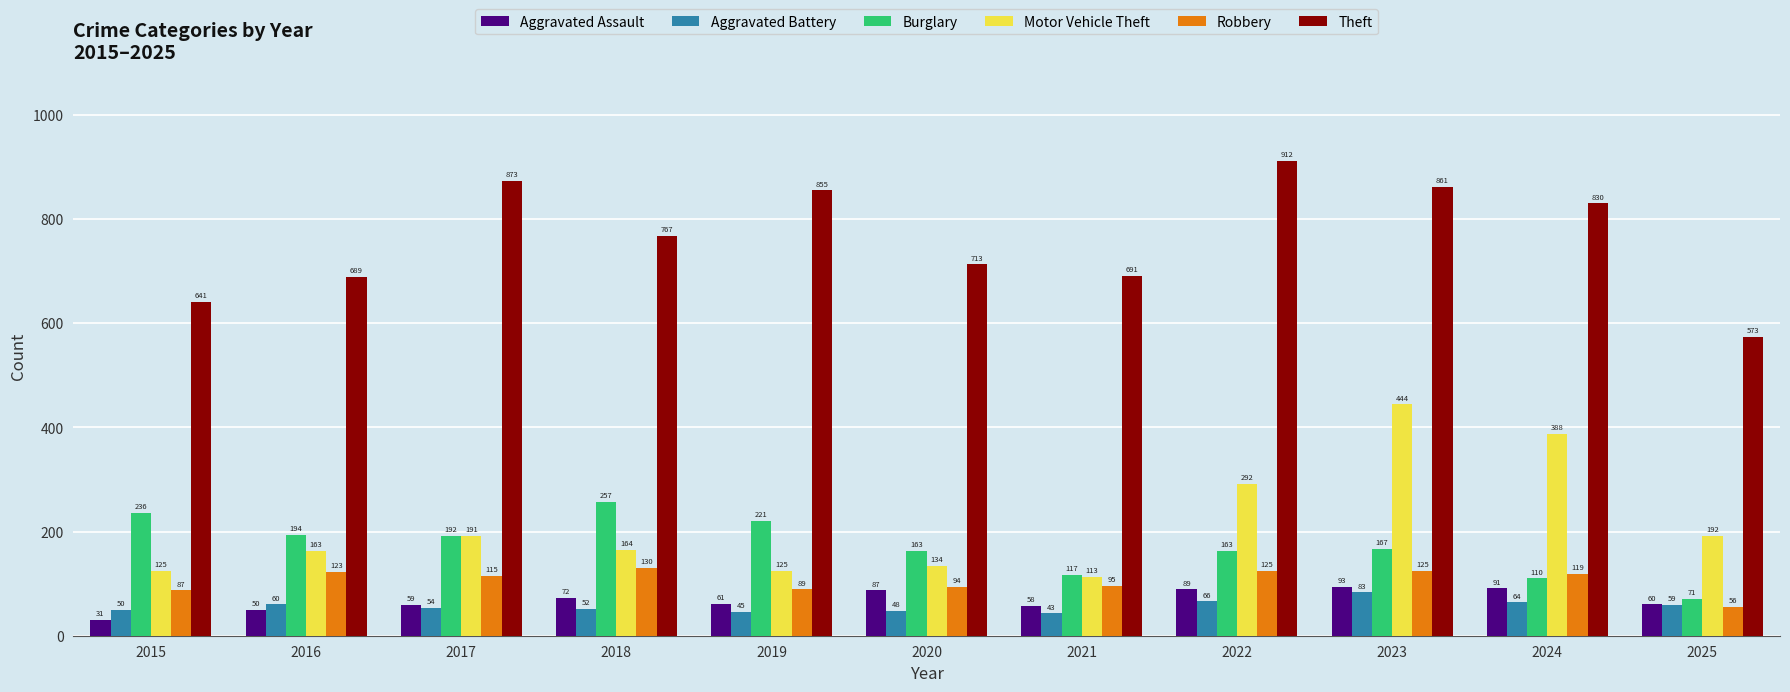

What is the value of the Robbery bar at the 10th from the left?

119